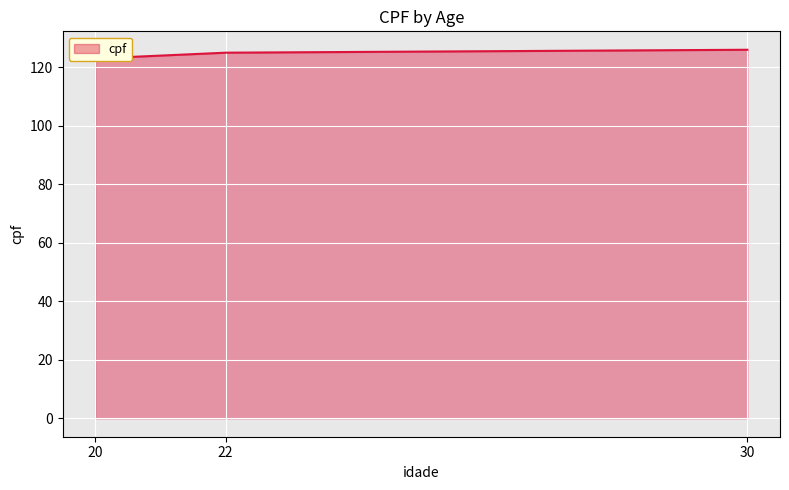

What is the value of the 3rd point from the left?

126